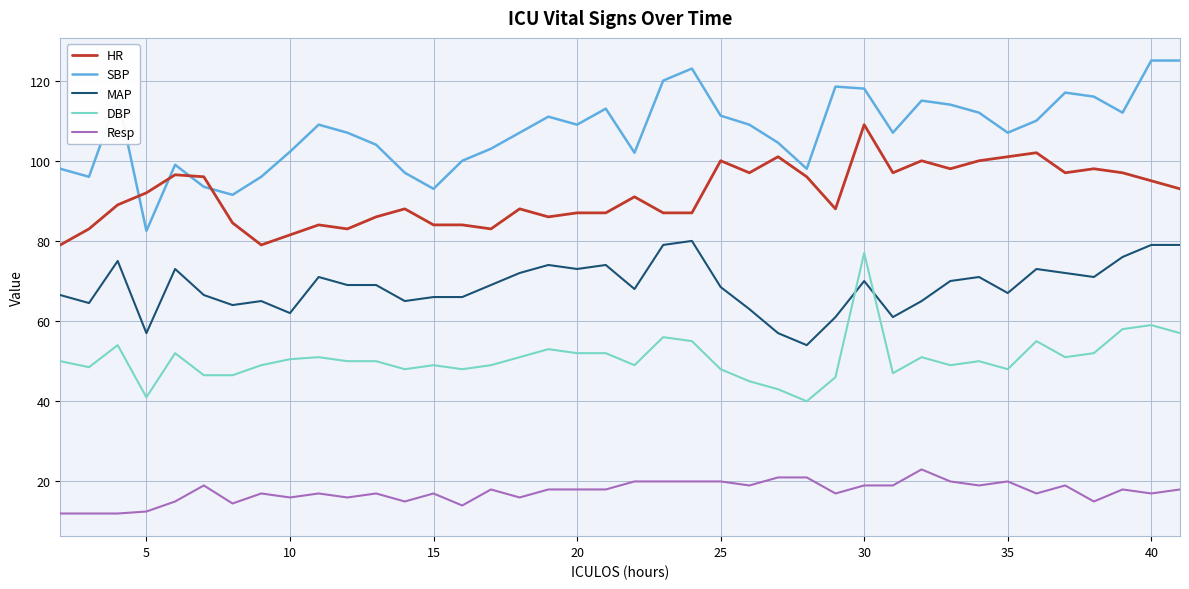

Which series has the largest total across all categories?

SBP